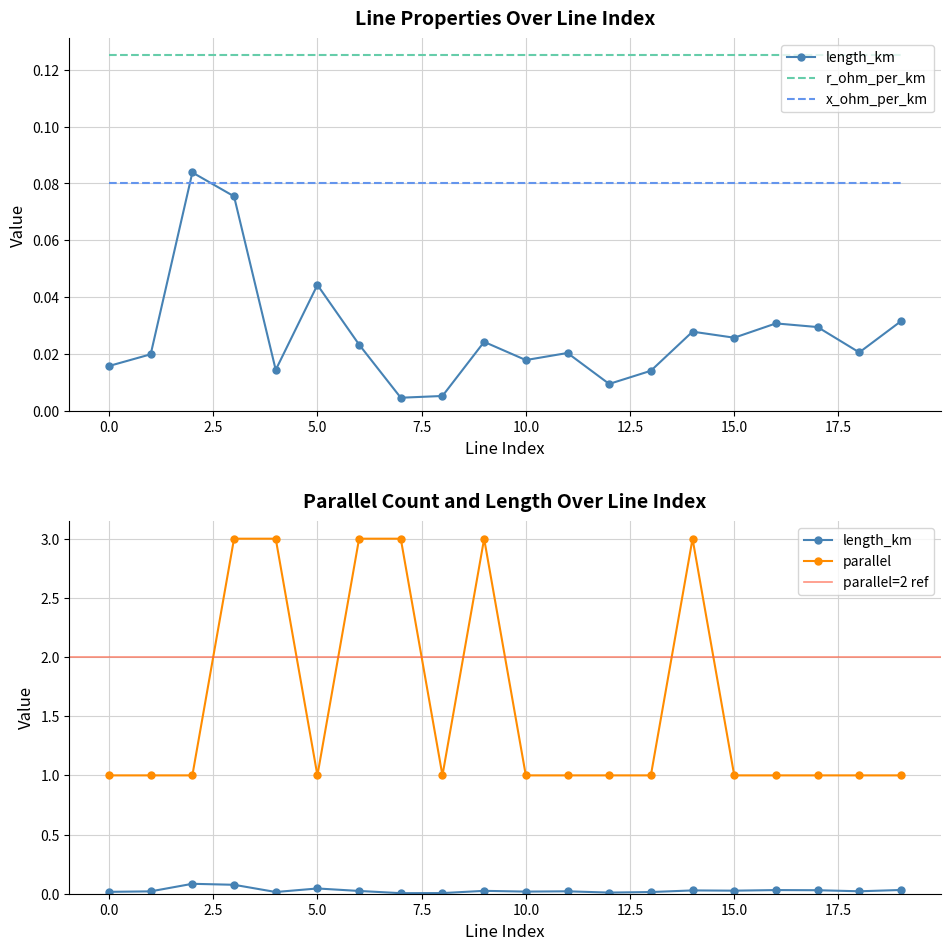

Reading left to right, transcribe all the data shown in this chart.

length_km: 0.0	0.0	0.1	0.1	0.0	0.0	0.0	0.0	0.0	0.0	0.0	0.0	0.0	0.0	0.0	0.0	0.0	0.0	0.0	0.0
parallel: 1.0	1.0	1.0	3.0	3.0	1.0	3.0	3.0	1.0	3.0	1.0	1.0	1.0	1.0	3.0	1.0	1.0	1.0	1.0	1.0